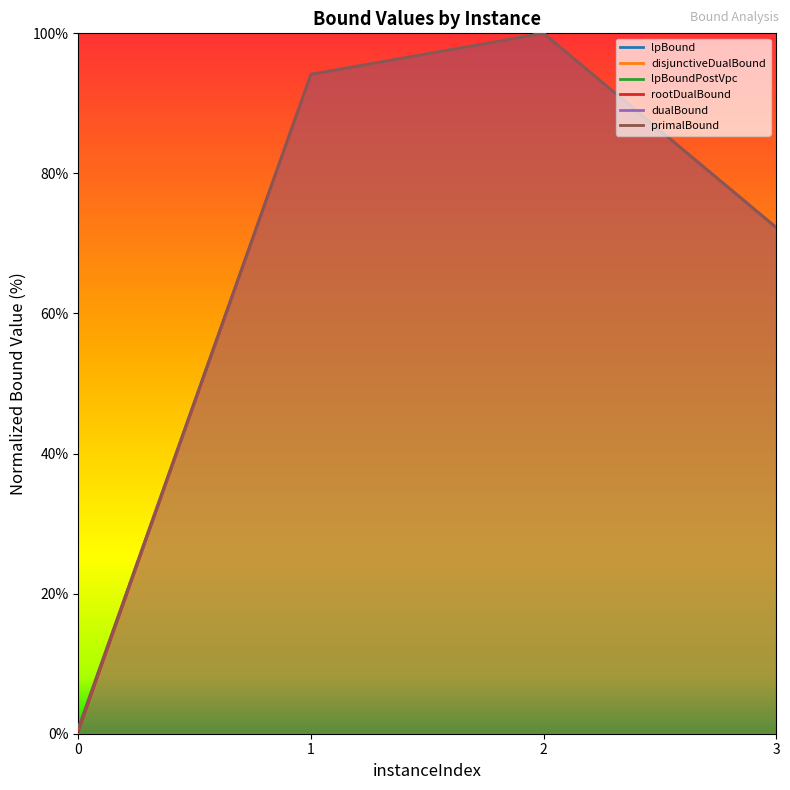

Reading left to right, what are all the values shown in this chart?

lpBound: 0=0.0	1=0.0	2=0.0	3=0.0
disjunctiveDualBound: 0=0.0	1=0.0	2=0.0	3=0.0
lpBoundPostVpc: 0=0.0	1=0.0	2=0.0	3=0.0
rootDualBound: 0=0.4	1=94.1	2=100.0	3=72.3
dualBound: 0=0.8	1=94.1	2=100.0	3=72.3
primalBound: 0=0.8	1=94.1	2=100.0	3=72.3